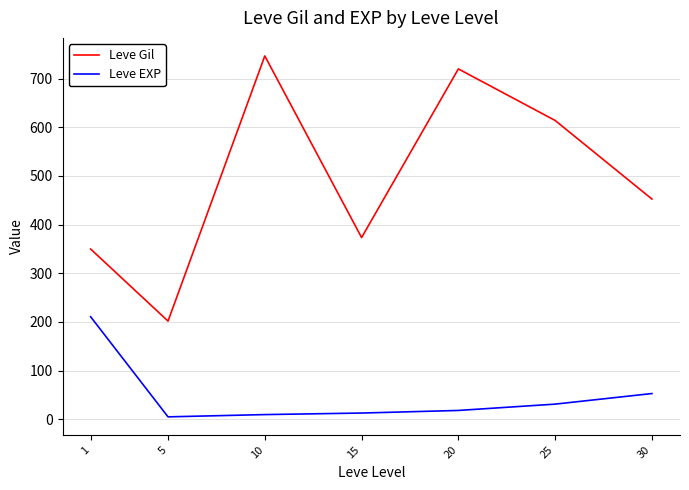

What is the difference between the maximum and second lowest values in the Leve EXP series?

201.2